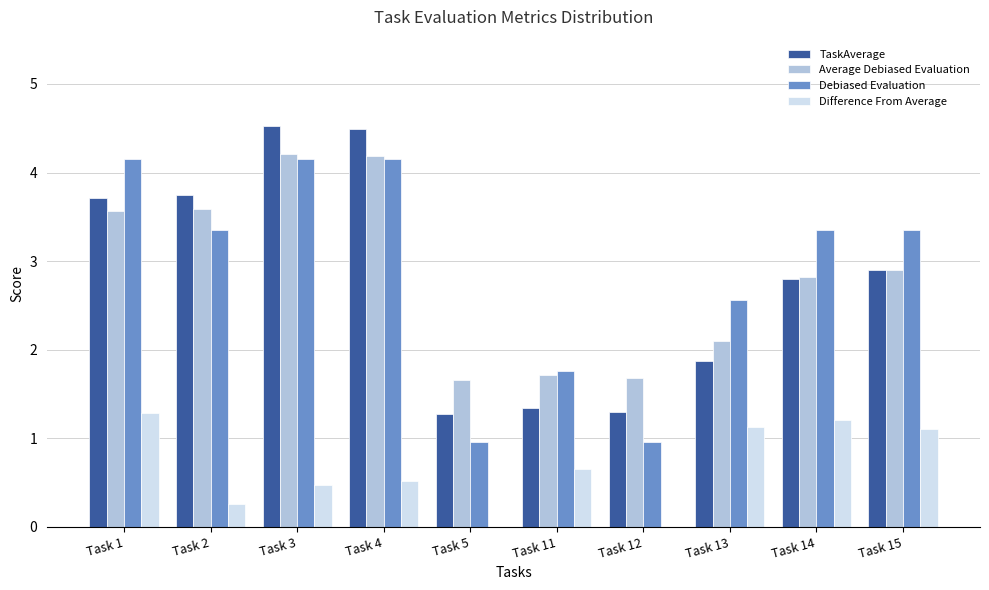

At which label does Difference From Average reach its peak?

Task 1